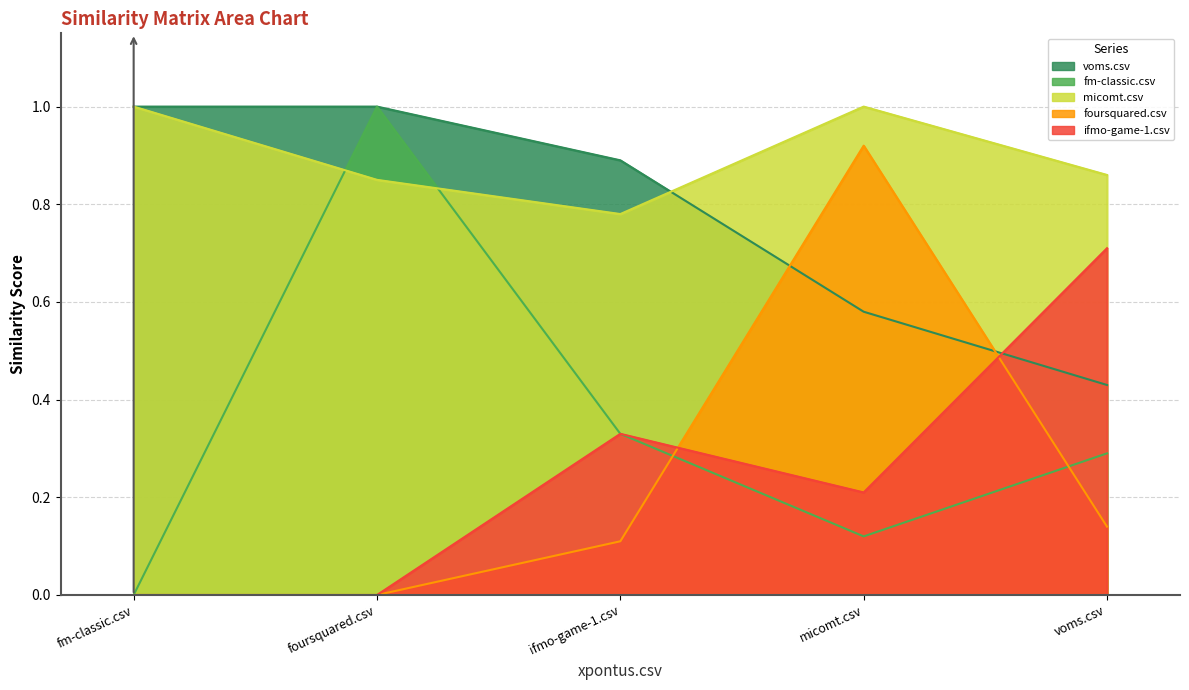

What is the difference between the second highest and minimum values in the ifmo-game-1.csv series?

0.3